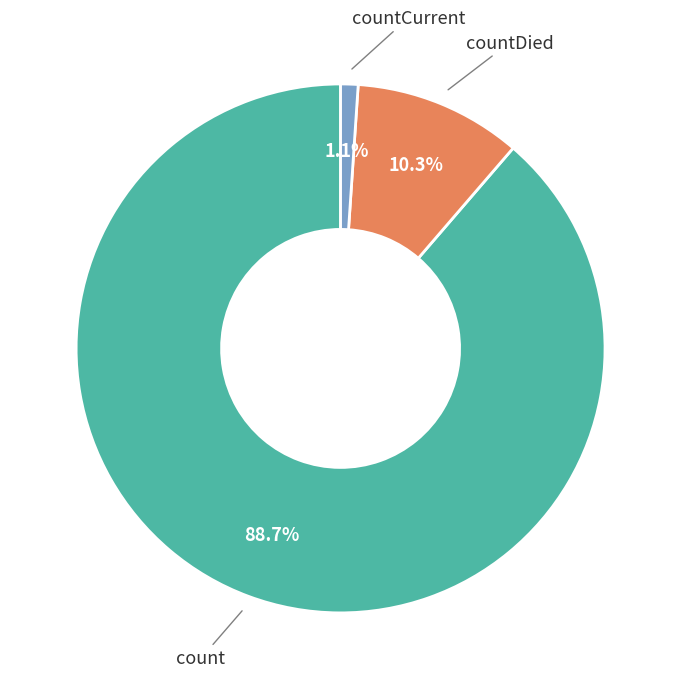

How many slices are in this pie chart?

3